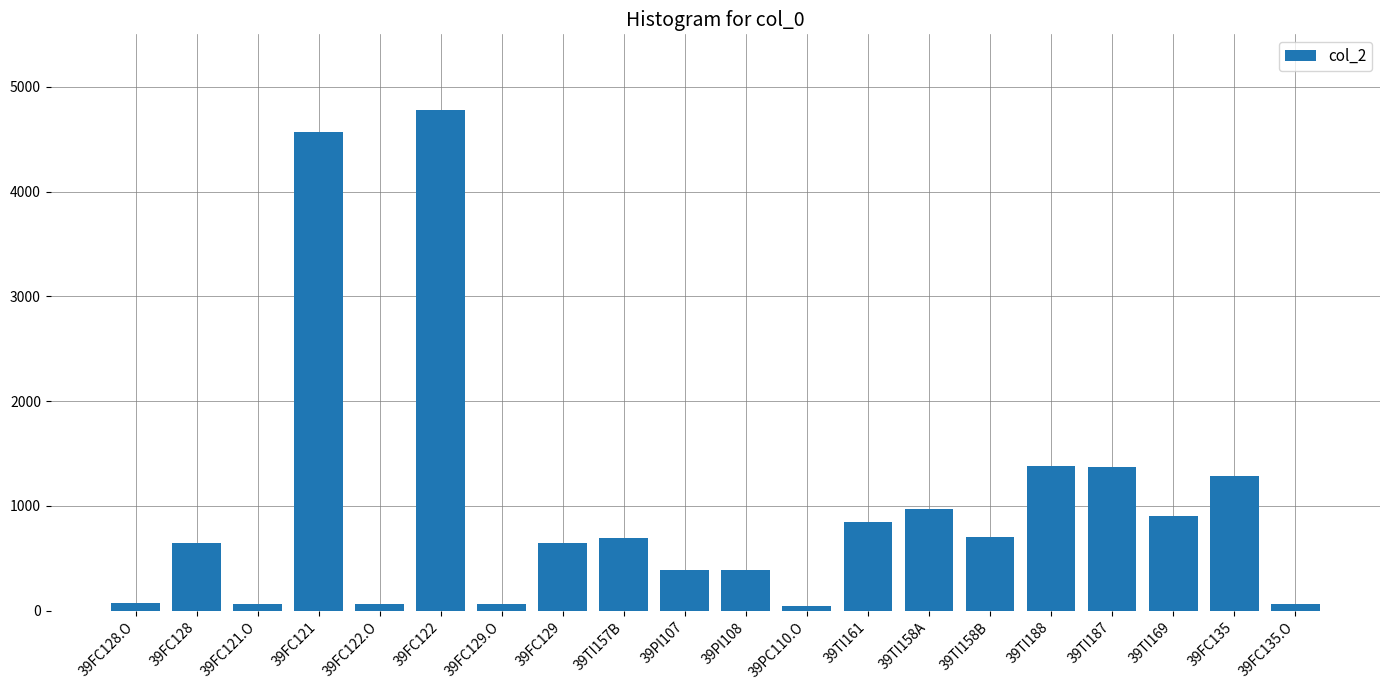

Is it true that the value at 39TI187 is 1951.2?

False